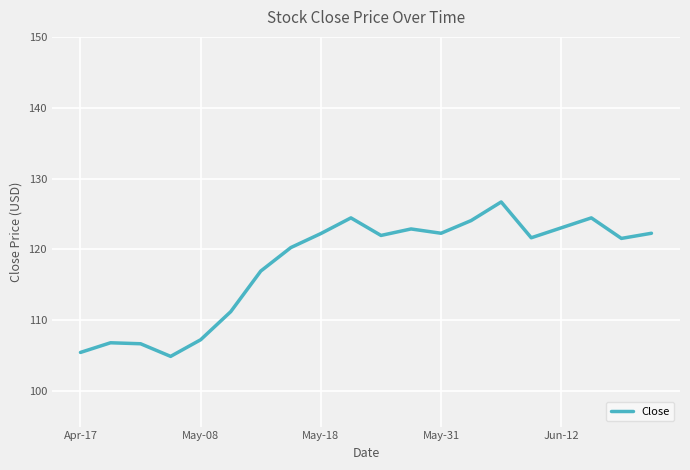

Does the chart display data point markers on the line(s)?

No